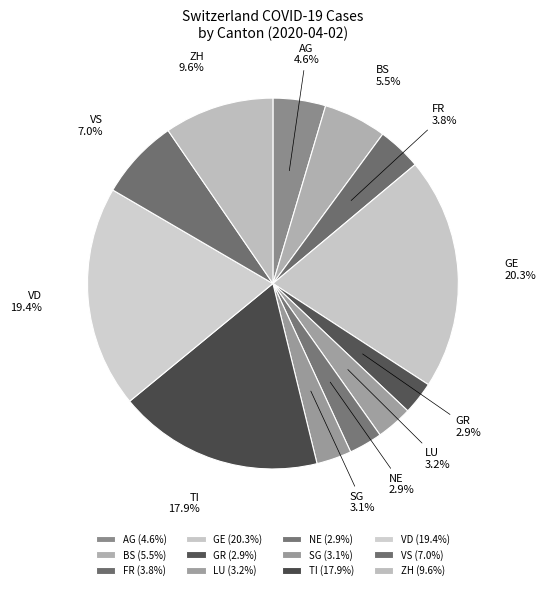

Does GR represent more than half of the total?

No